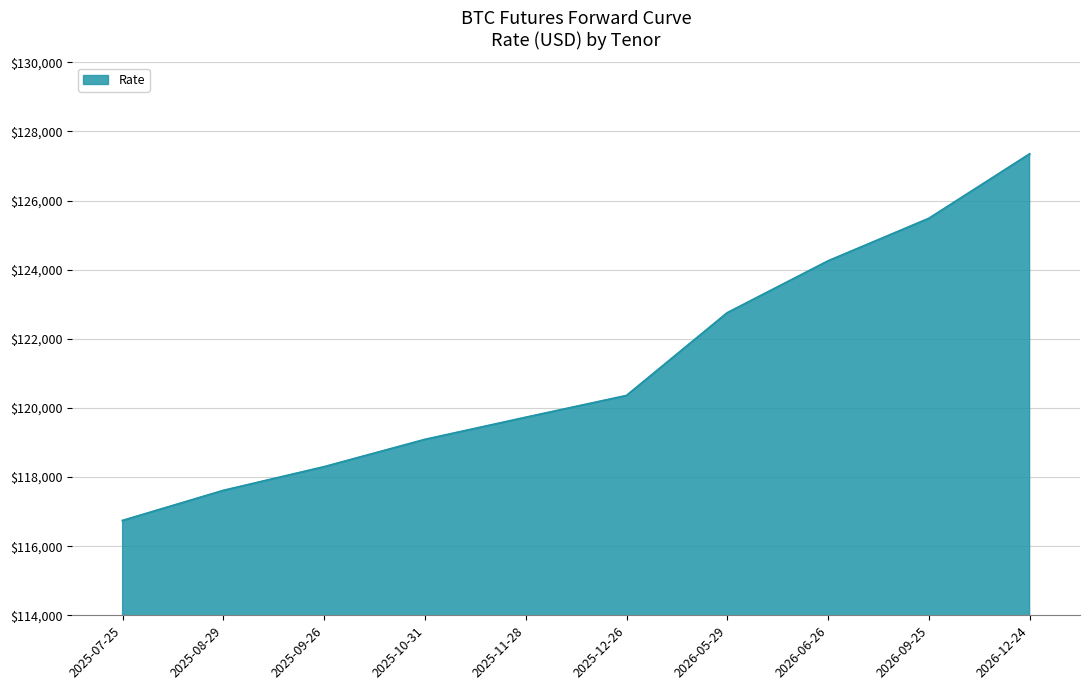

How many categories are shown in the chart?

10